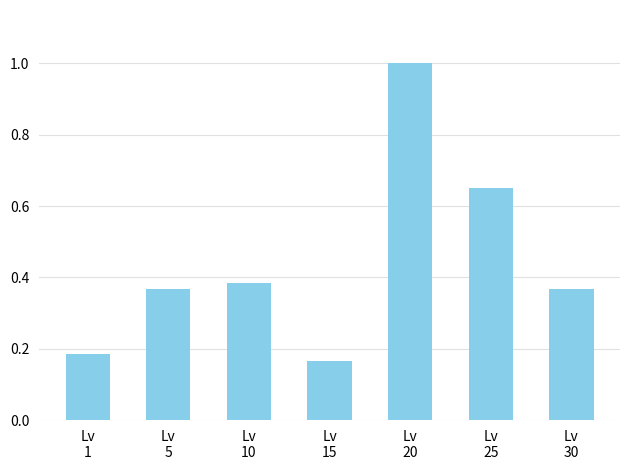

Is it true that the value at Lv
30 is 0.2?

False